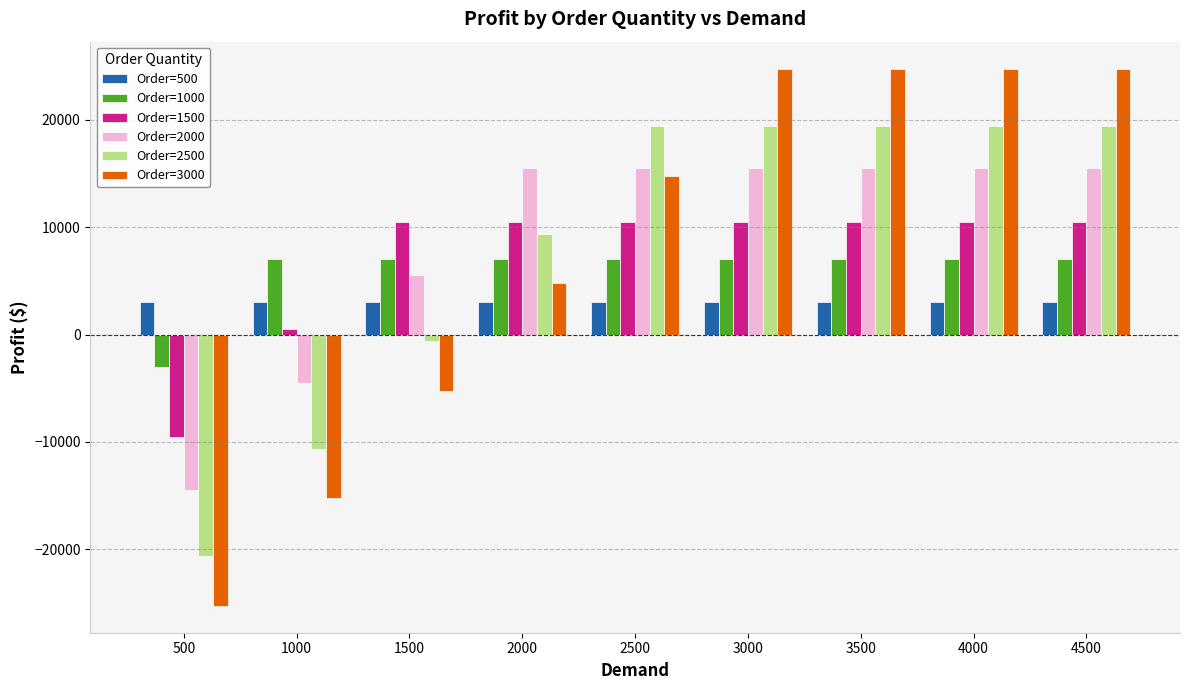

How many positive values does the Order=2000 series have?

7